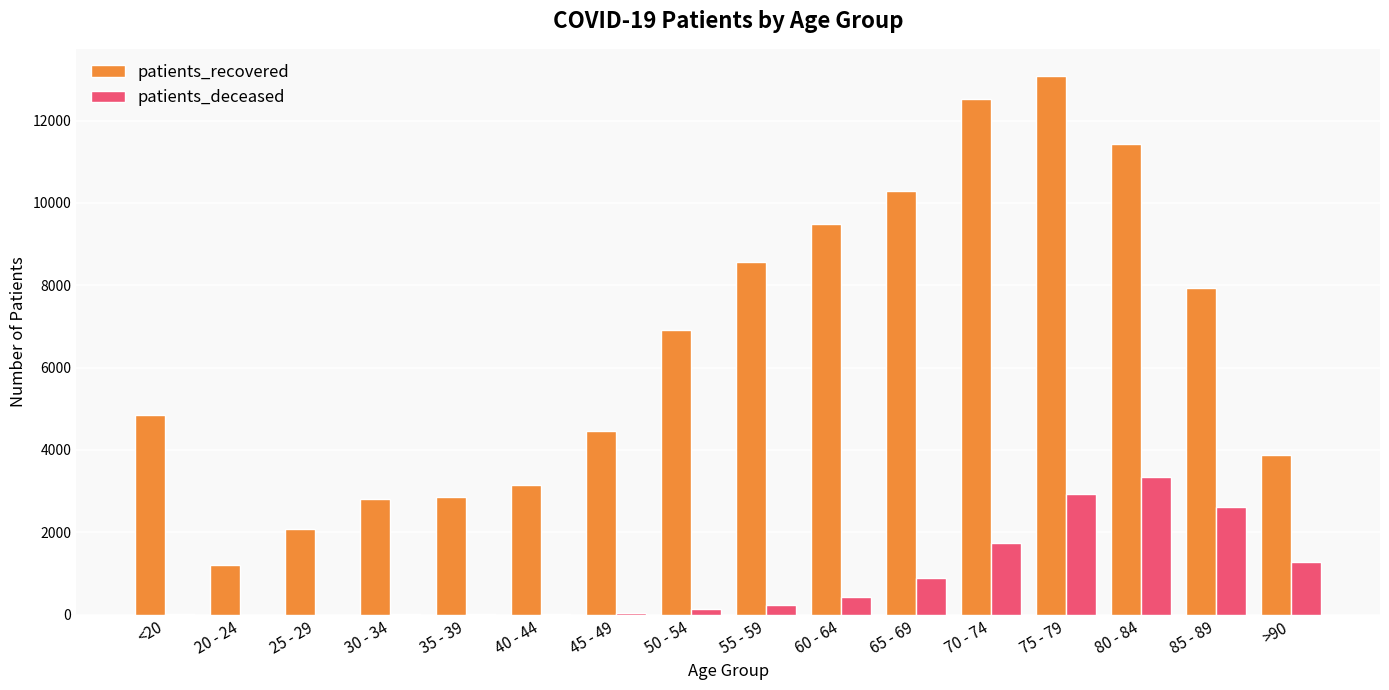

Is it true that patients_deceased equals 1733 at 70 - 74?

True